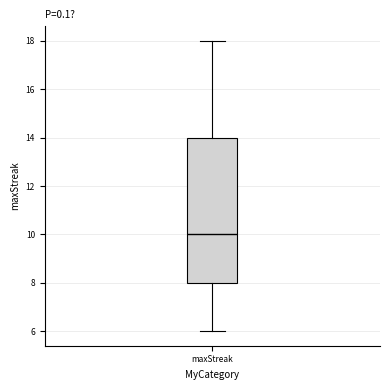

Transcribe this box plot: give where the median line is, the range the box spans, and where the two whiskers end, as read against the y-axis. The values are not printed on the chart, so give them approximately, as read against the axis.

median 10, box 8 to 14, whiskers 6 to 18